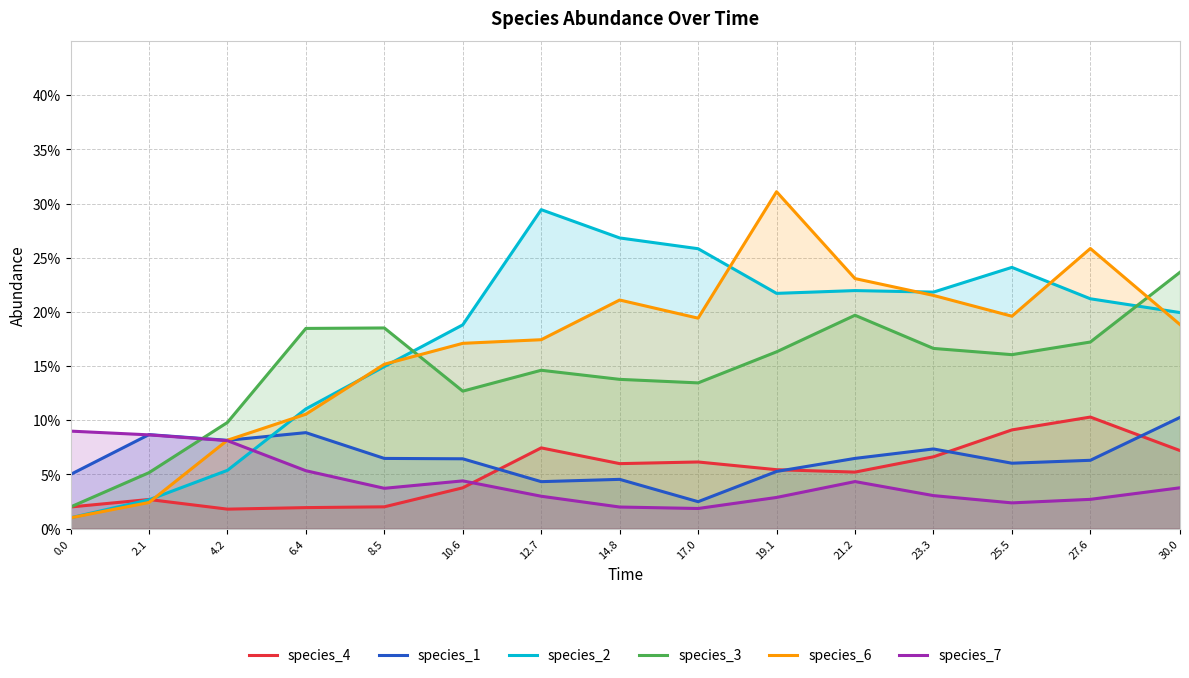

What are all the series names shown in the legend?

species_4, species_1, species_2, species_3, species_6, species_7